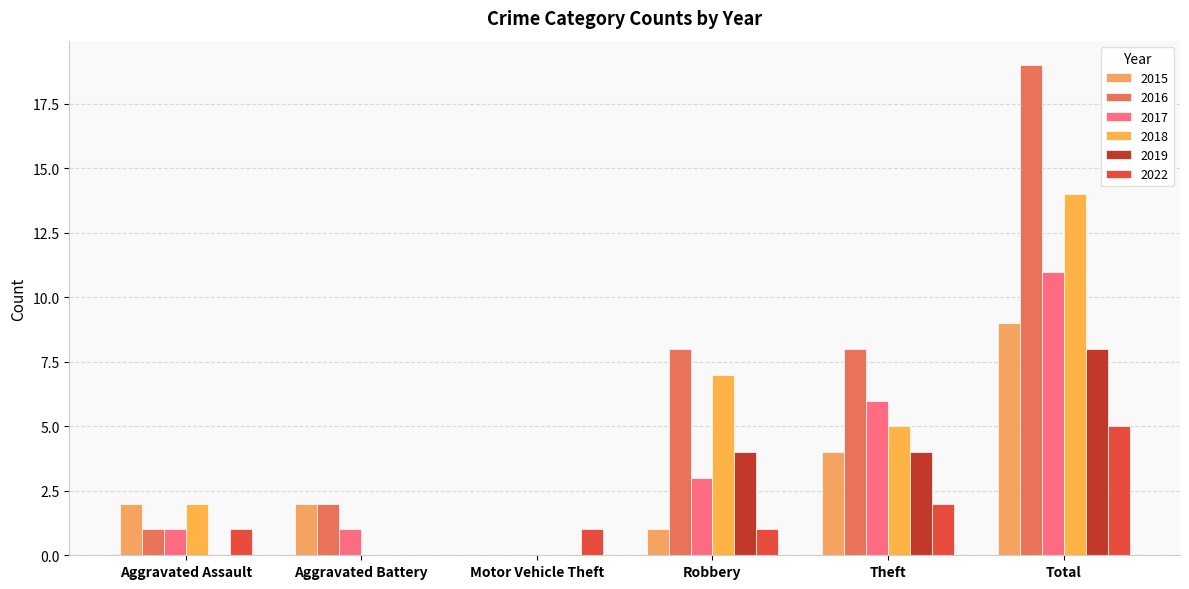

At which category is the sum across all series the highest?

Total